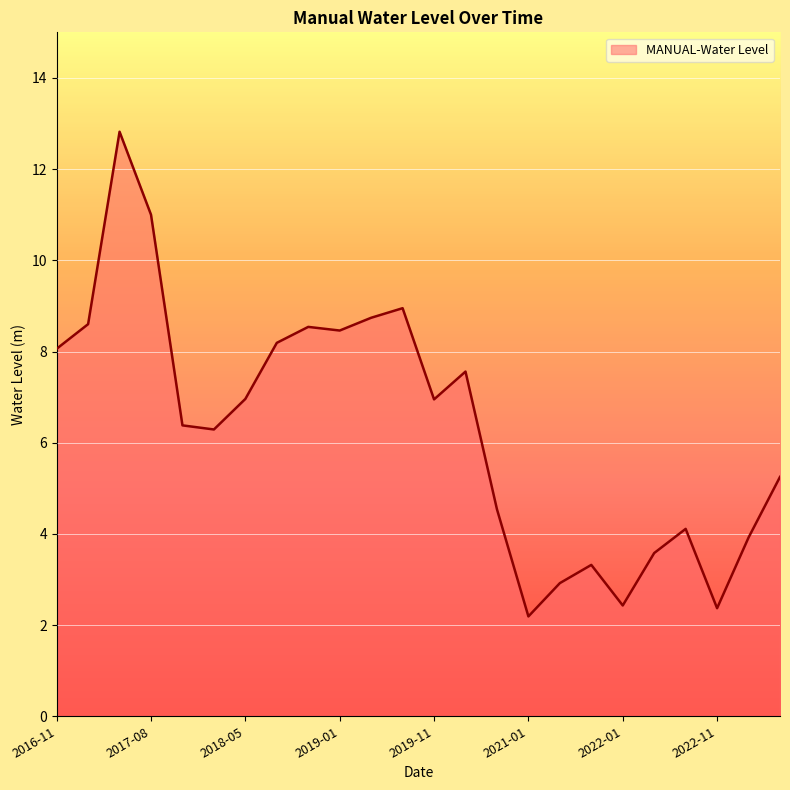

What is the greatest value displayed?

12.8